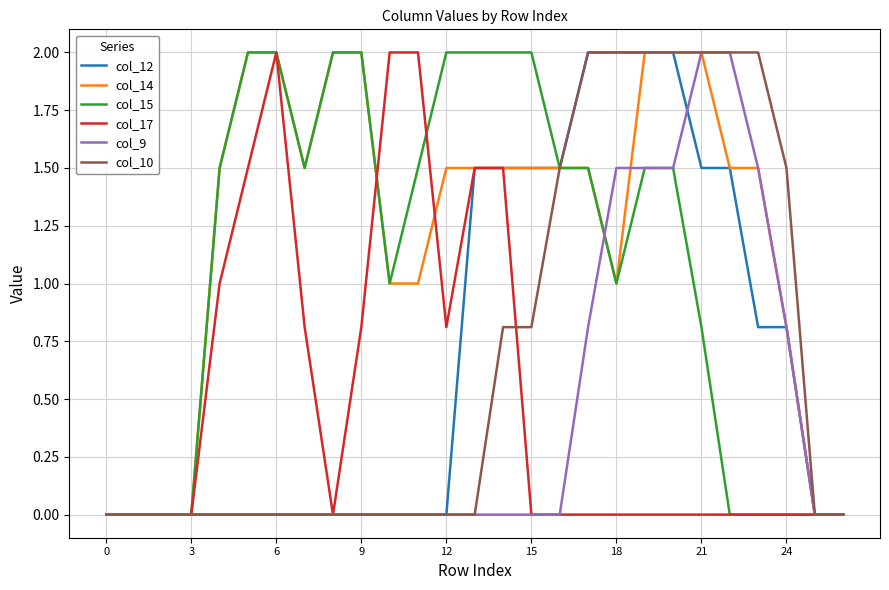

Which series has the largest total across all categories?

col_14